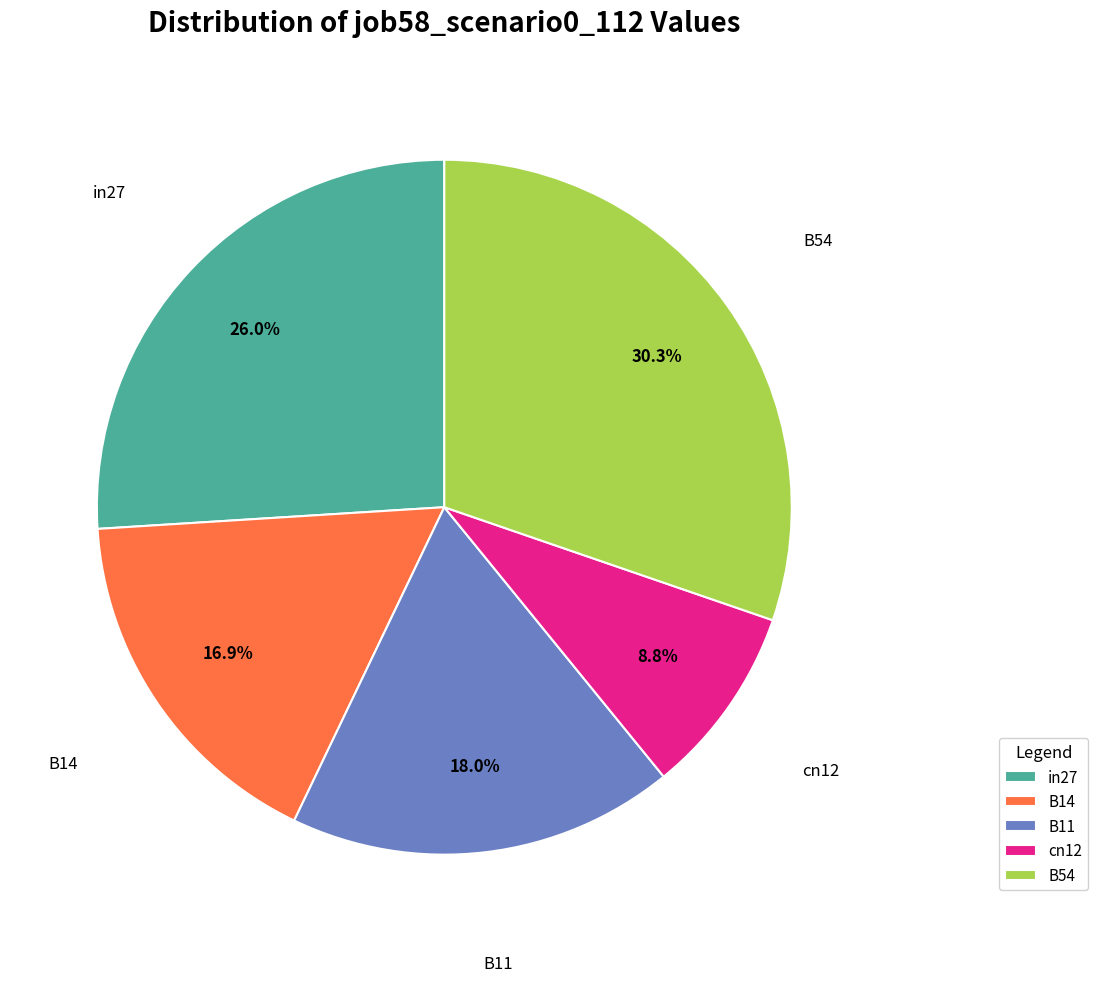

What percentage is the in27 slice, to the nearest percent?

26%